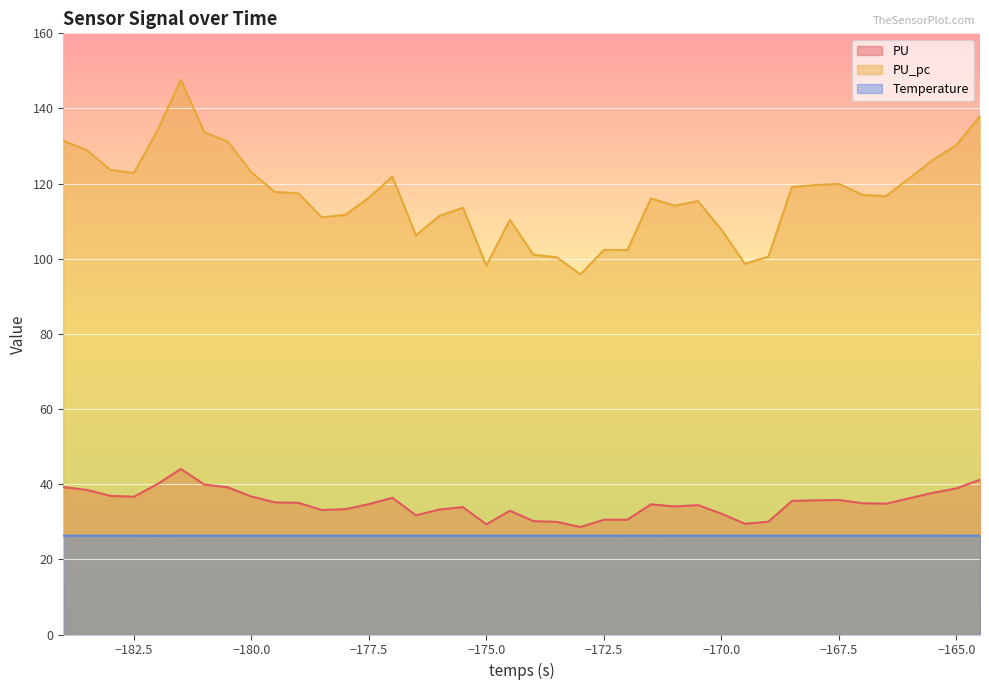

Which series has the widest spread of values?

PU_pc